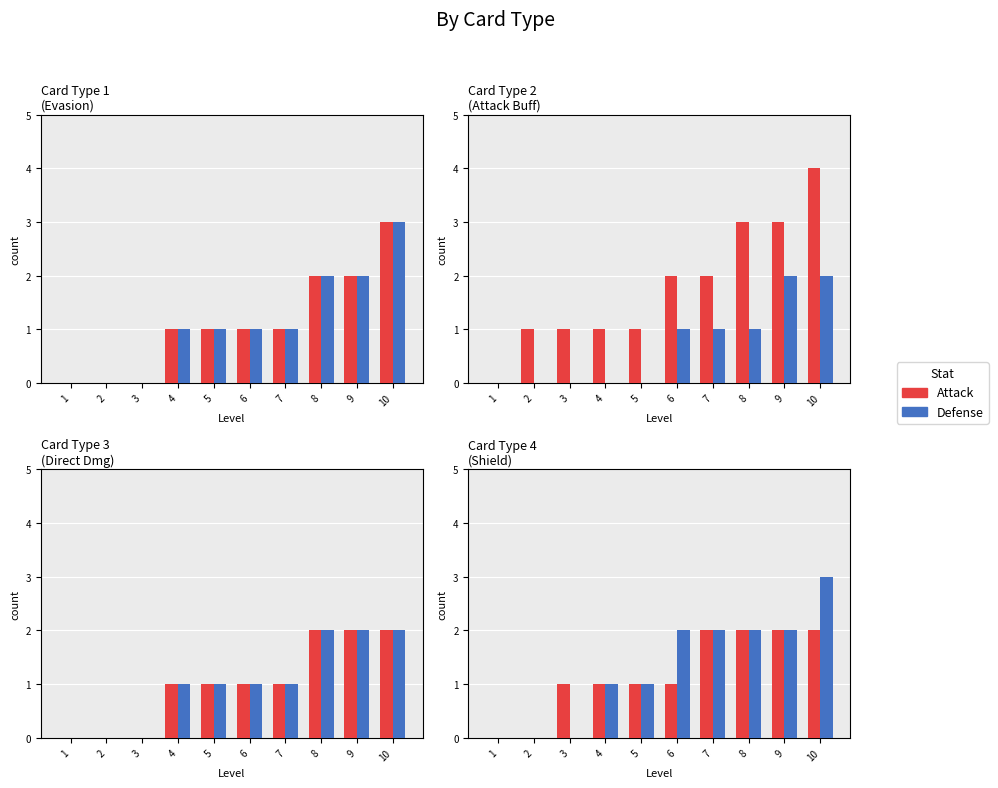

How many data points in Defense are less than 2?

5